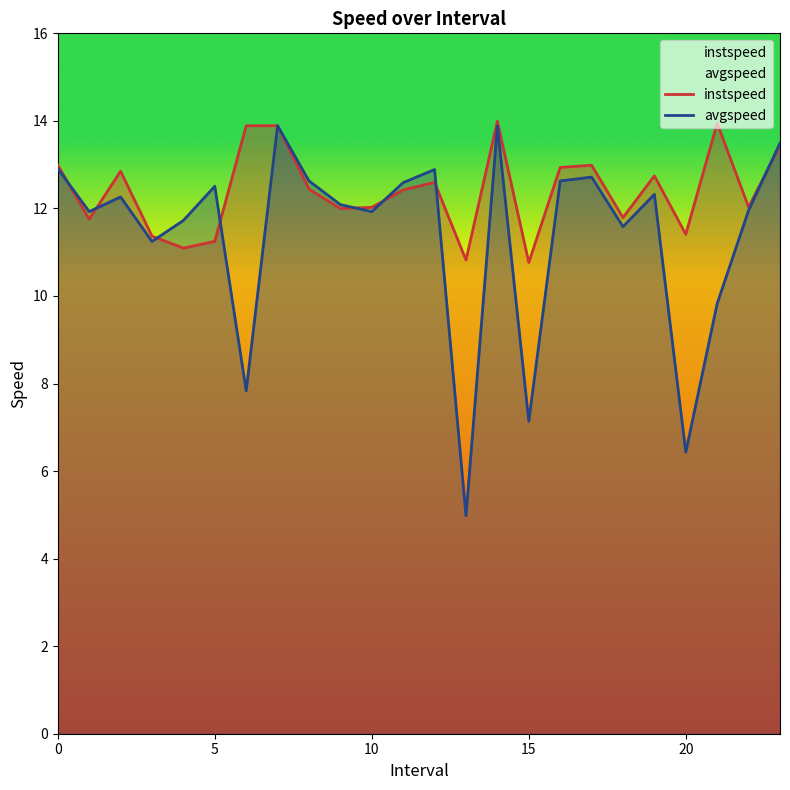

In instspeed, how many points are higher than both neighbors (excluding endpoints)?

7